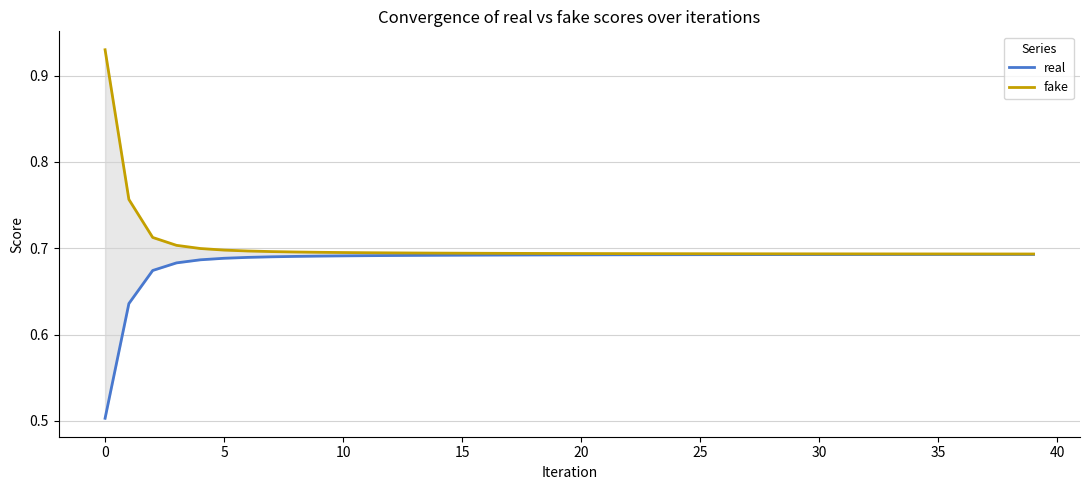

Reading left to right, transcribe all the data shown in this chart.

real: 0.5	0.6	0.7	0.7	0.7	0.7	0.7	0.7	0.7	0.7	0.7	0.7	0.7	0.7	0.7	0.7	0.7	0.7	0.7	0.7	0.7	0.7	0.7	0.7	0.7	0.7	0.7	0.7	0.7	0.7	0.7	0.7	0.7	0.7	0.7	0.7	0.7	0.7	0.7	0.7
fake: 0.9	0.8	0.7	0.7	0.7	0.7	0.7	0.7	0.7	0.7	0.7	0.7	0.7	0.7	0.7	0.7	0.7	0.7	0.7	0.7	0.7	0.7	0.7	0.7	0.7	0.7	0.7	0.7	0.7	0.7	0.7	0.7	0.7	0.7	0.7	0.7	0.7	0.7	0.7	0.7